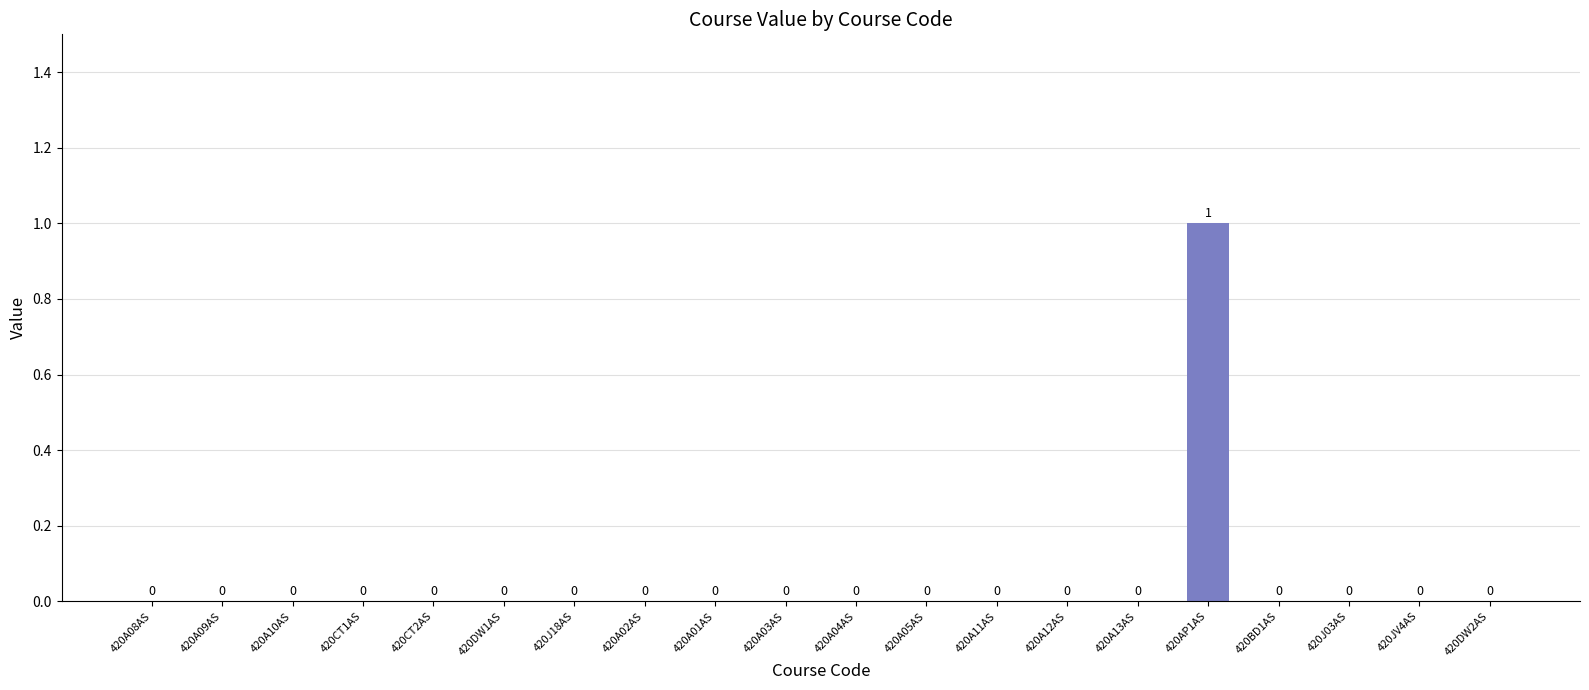

Is it true that the value at 420A02AS is 1?

False